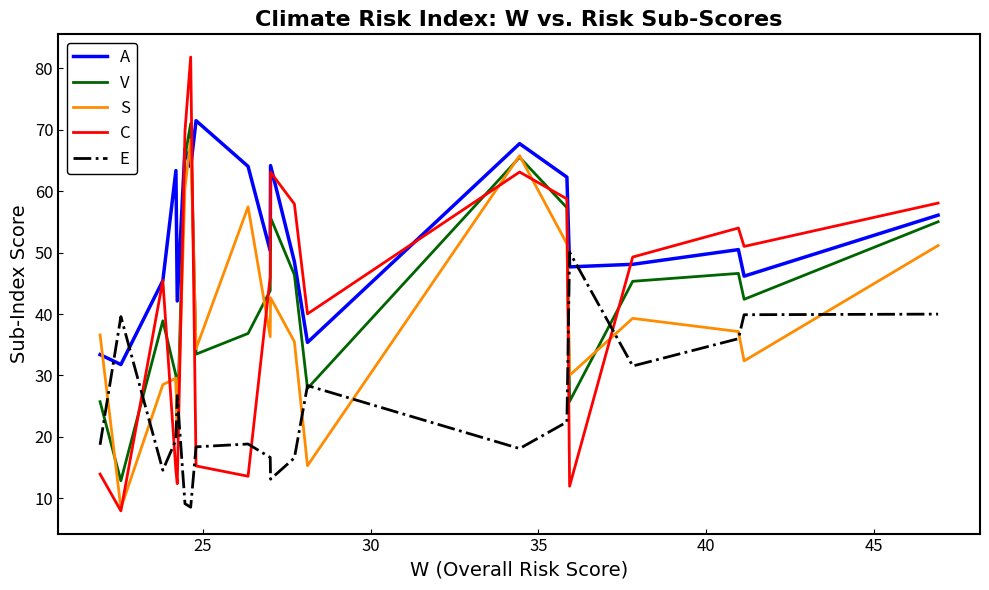

What is the smallest value displayed?

8.0